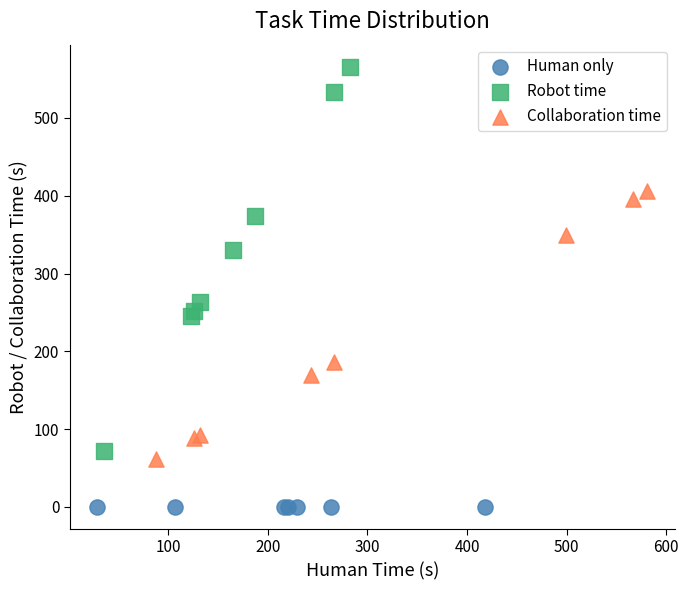

Which series contains the lowest Y value?

Human only